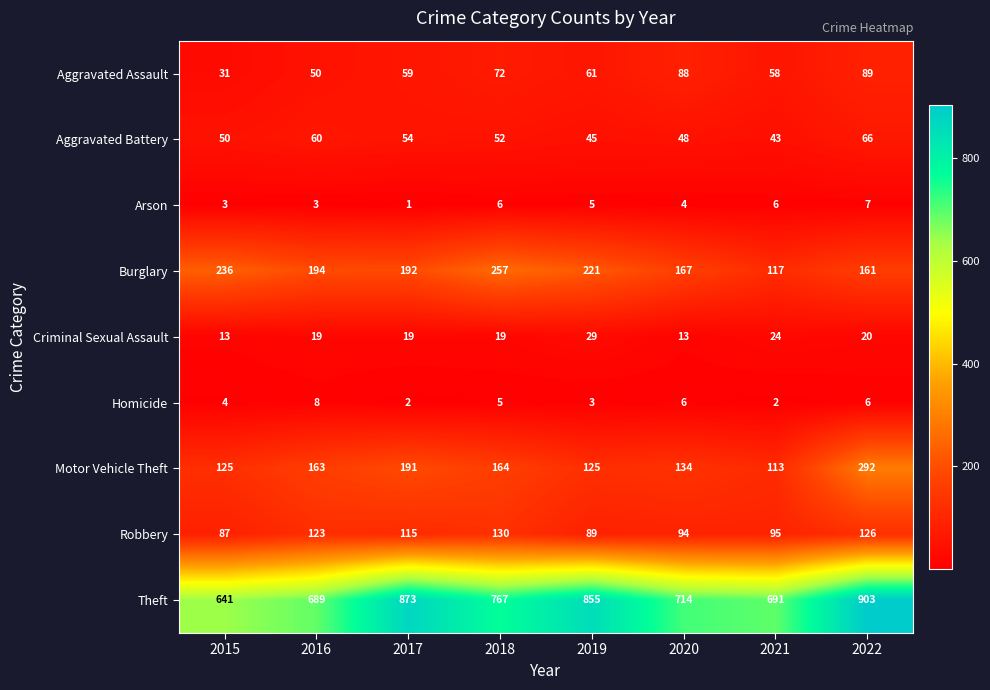

Read the Aggravated Assault value at 2015.

31